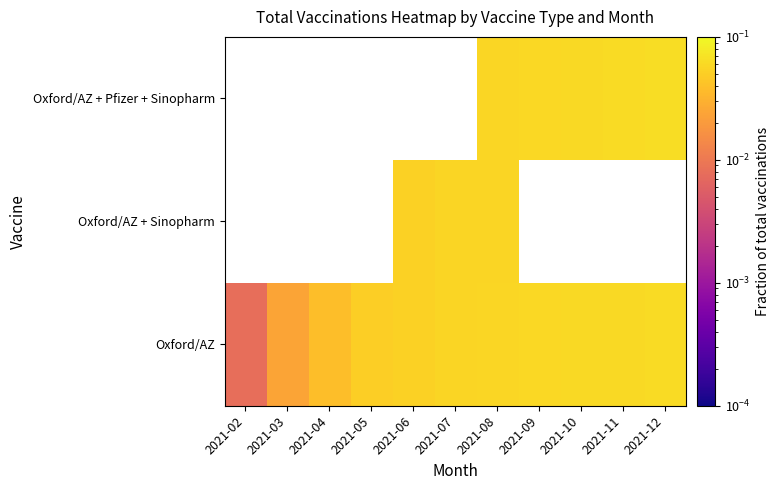

What is the maximum value for Oxford/AZ?

0.1